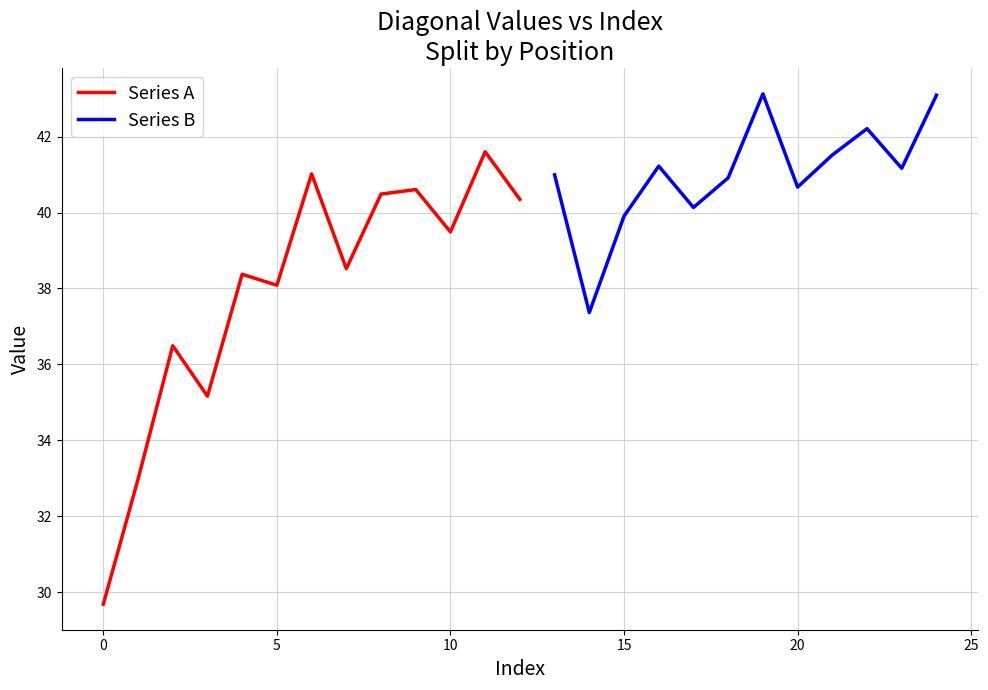

What is the highest value of the Series B series?

43.1